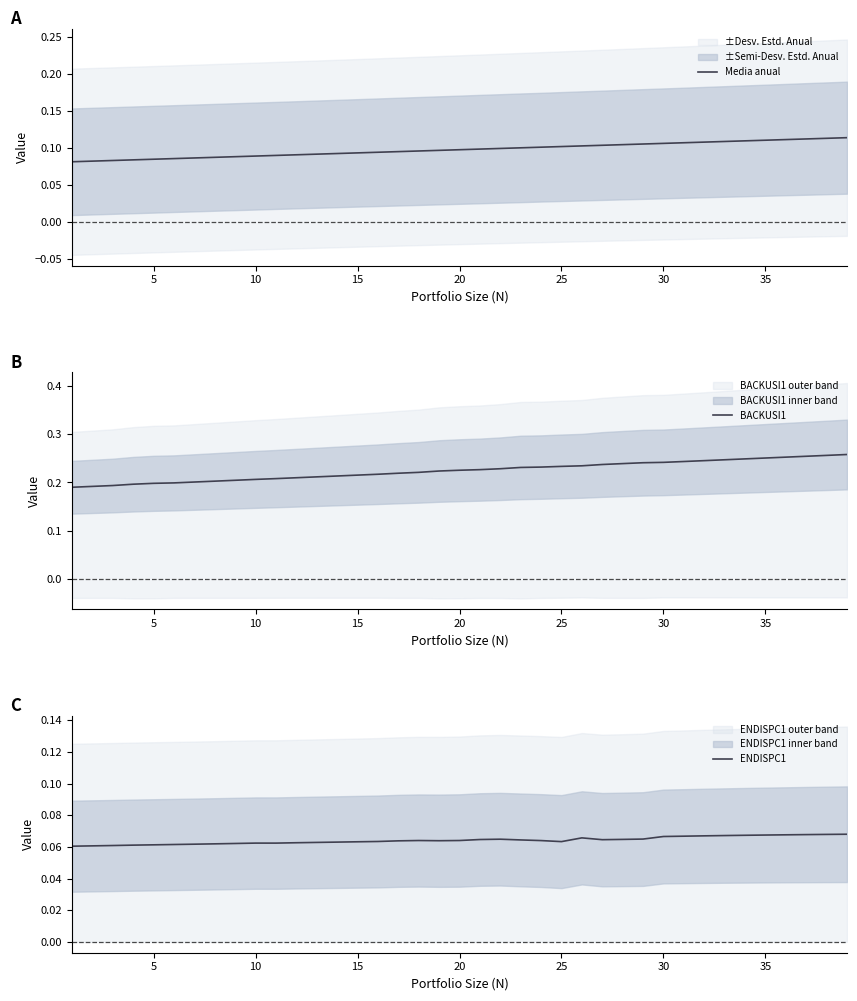

True or false: ENDISPC1 has a value of 0.0 at 5.

False